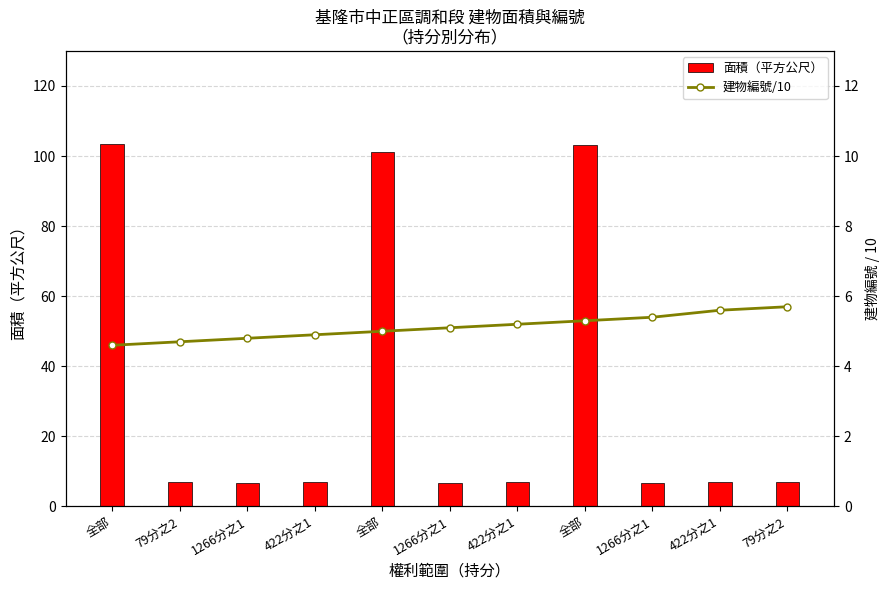

How many categories are shown in the chart?

11